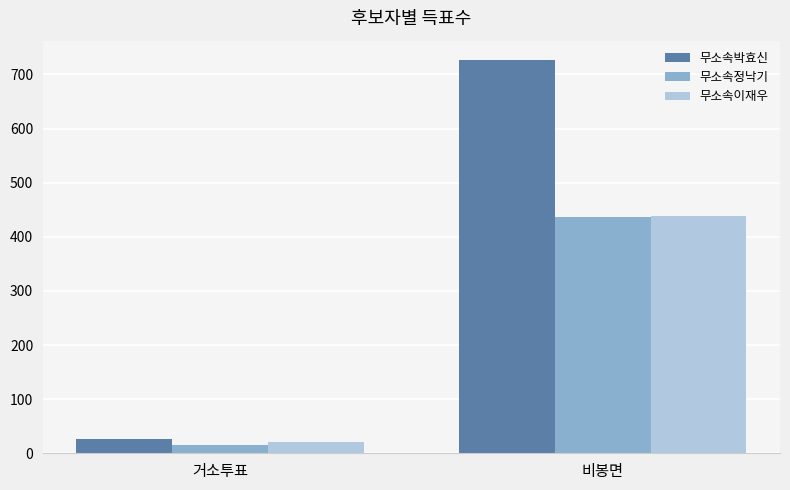

Which series changed the most between 거소투표 and 비봉면?

무소속박효신